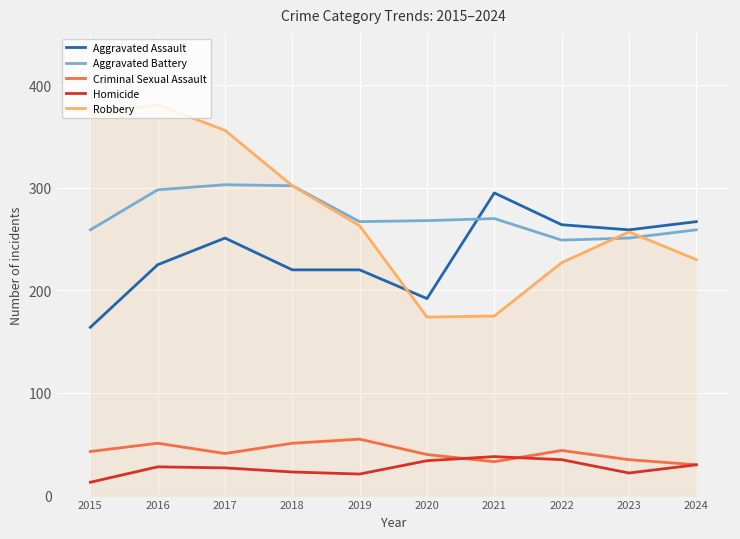

Between which two adjacent categories do Homicide and Criminal Sexual Assault first intersect?

2020 and 2021